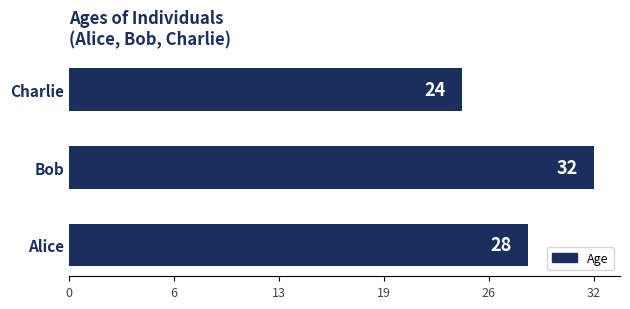

Are the bars horizontal?

Yes